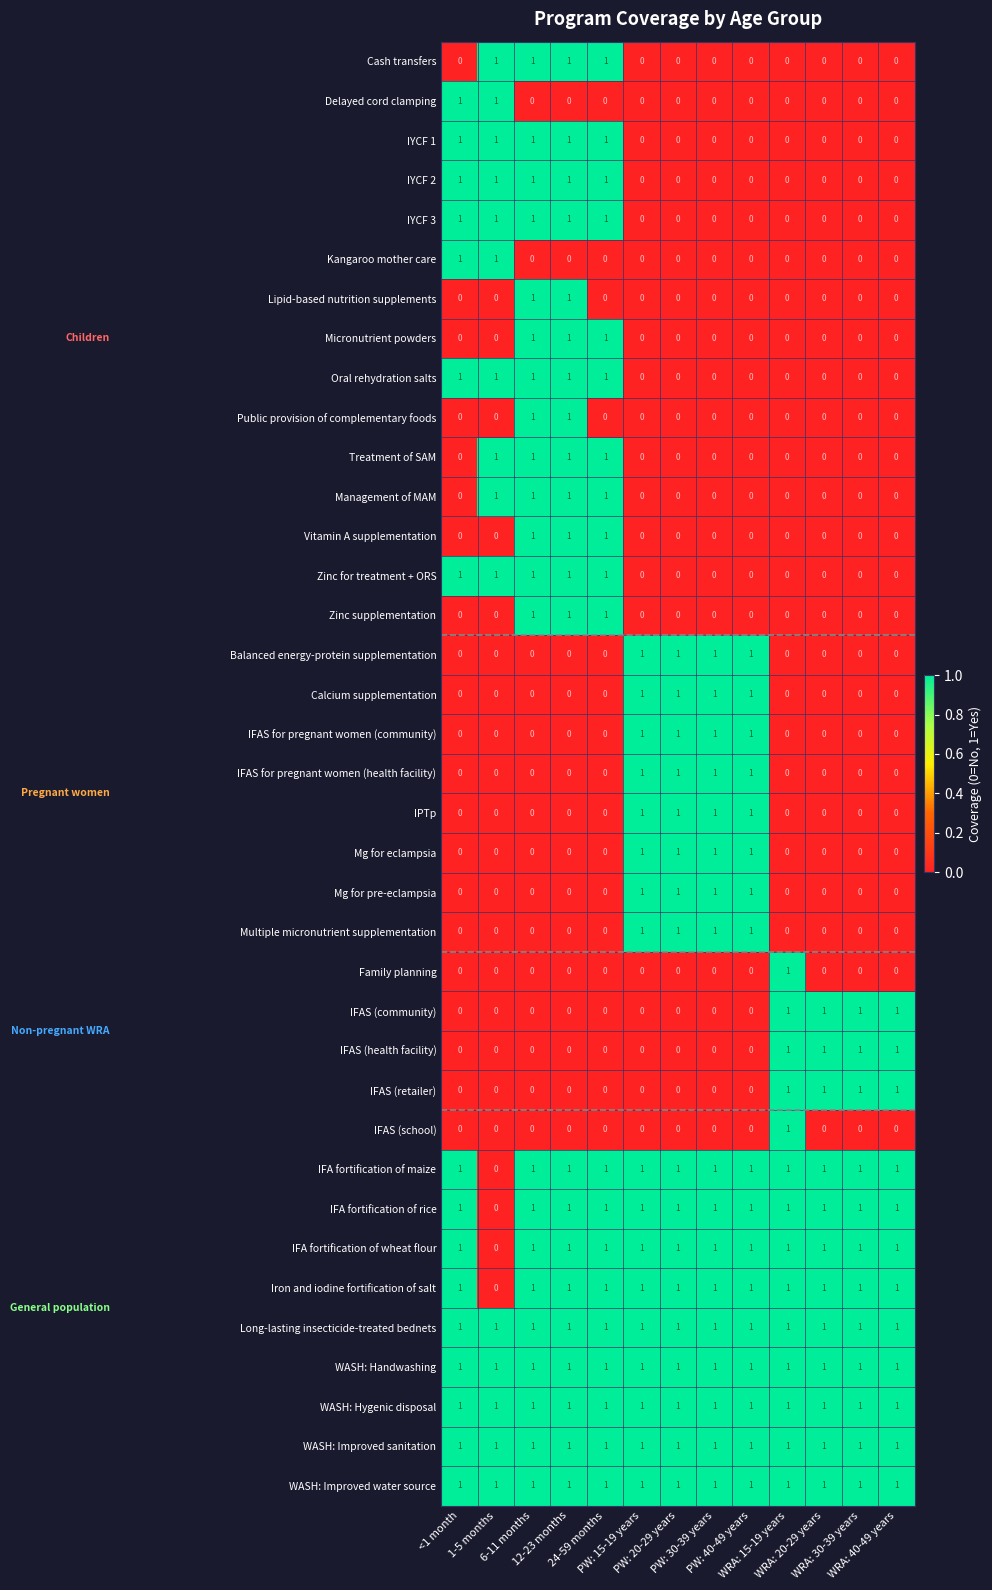

Count the Family planning values in the range 0 to 1.

13